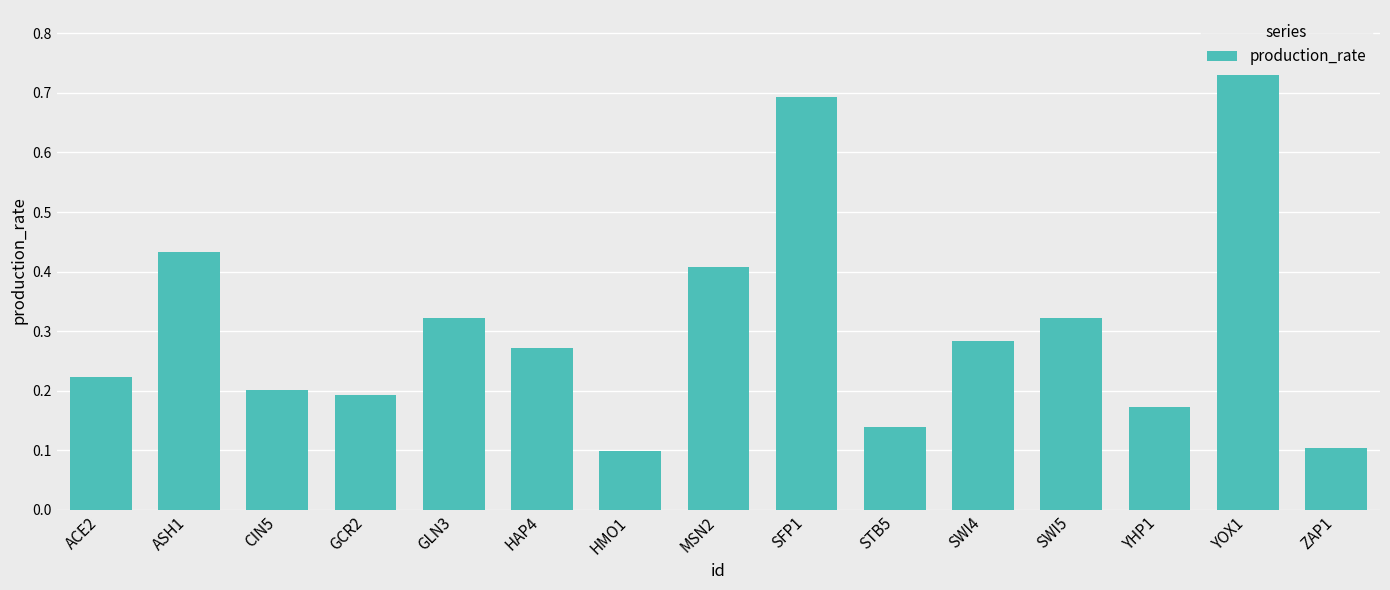

True or false: the data shows 0.4 at ASH1.

True